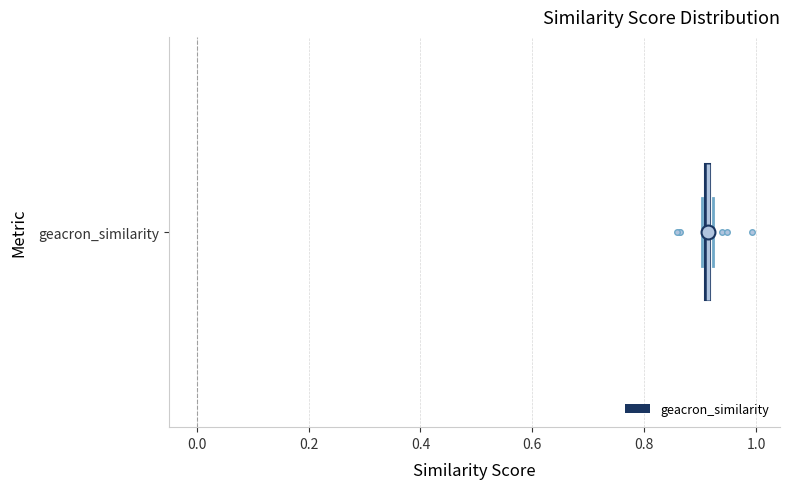

Where is the left edge of the box for geacron_similarity on the x-axis? The values are not printed on the chart, so give them approximately, as read against the axis.

0.90